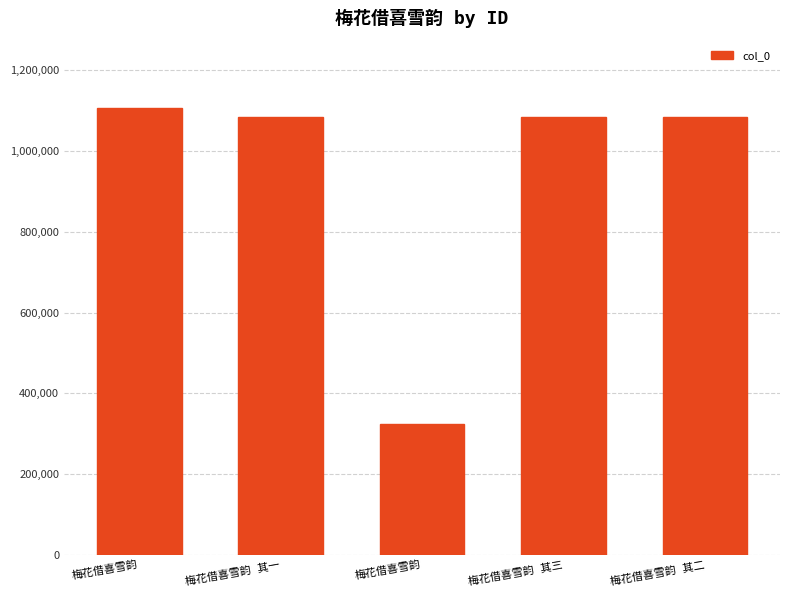

Does the chart contain any negative values?

No